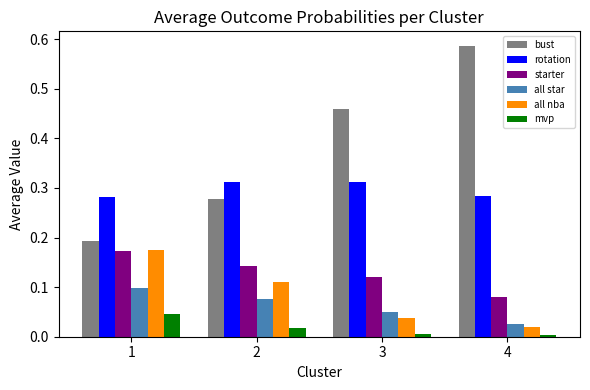

Which series has the widest spread of values?

bust